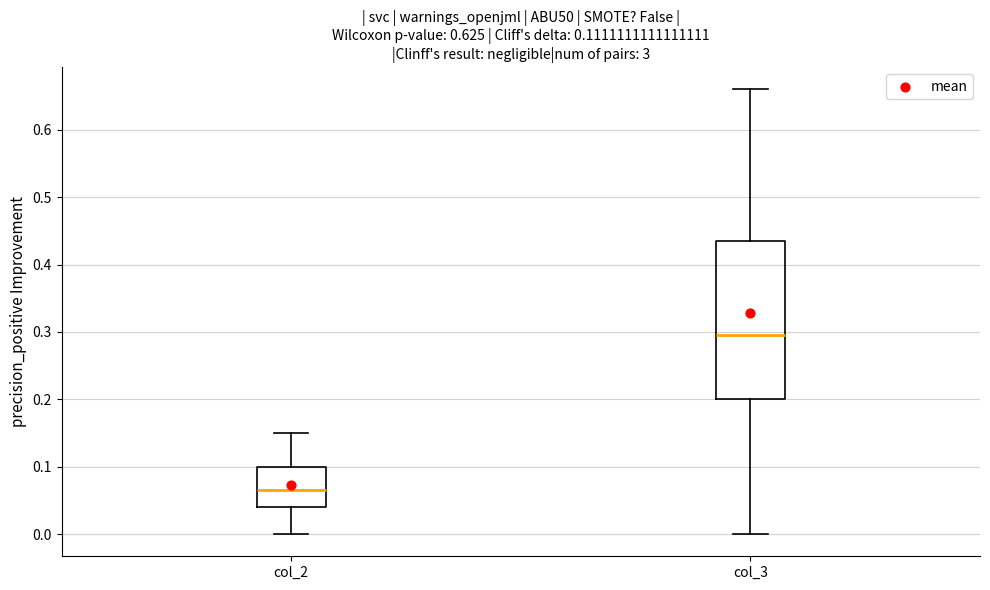

Which box is the tallest, from its lower edge to its upper edge?

col_3